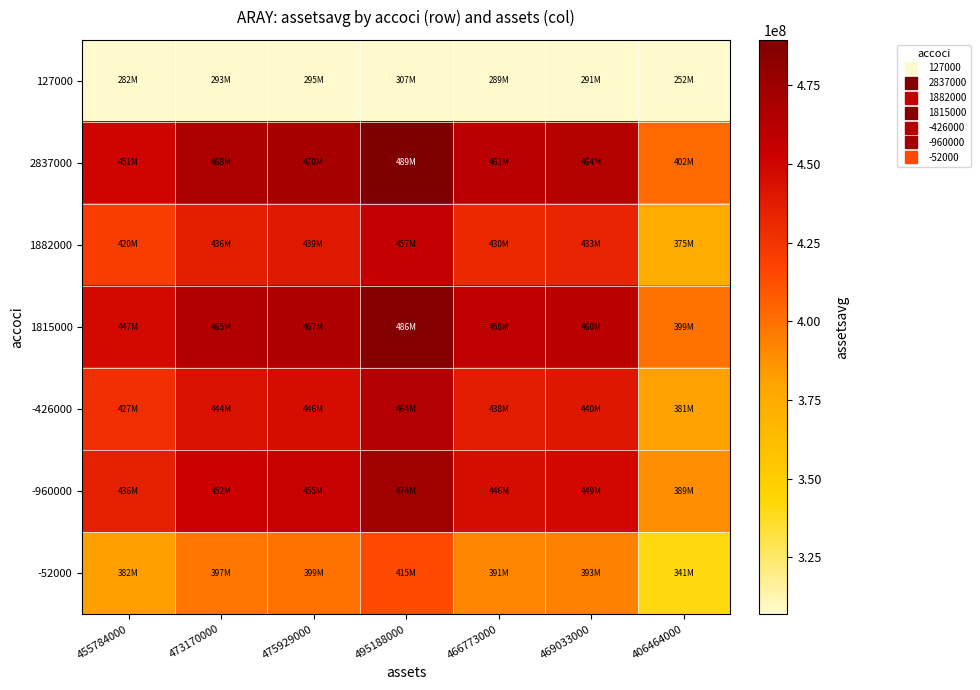

Rank the series at 473170000 from lowest to highest value.

127000, -52000, 1882000, -426000, -960000, 1815000, 2837000